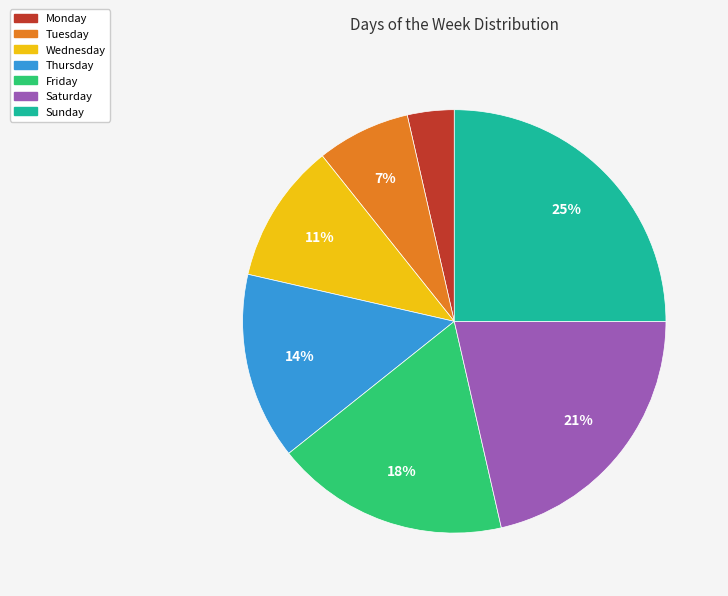

Between Monday and Sunday, which is larger?

Sunday